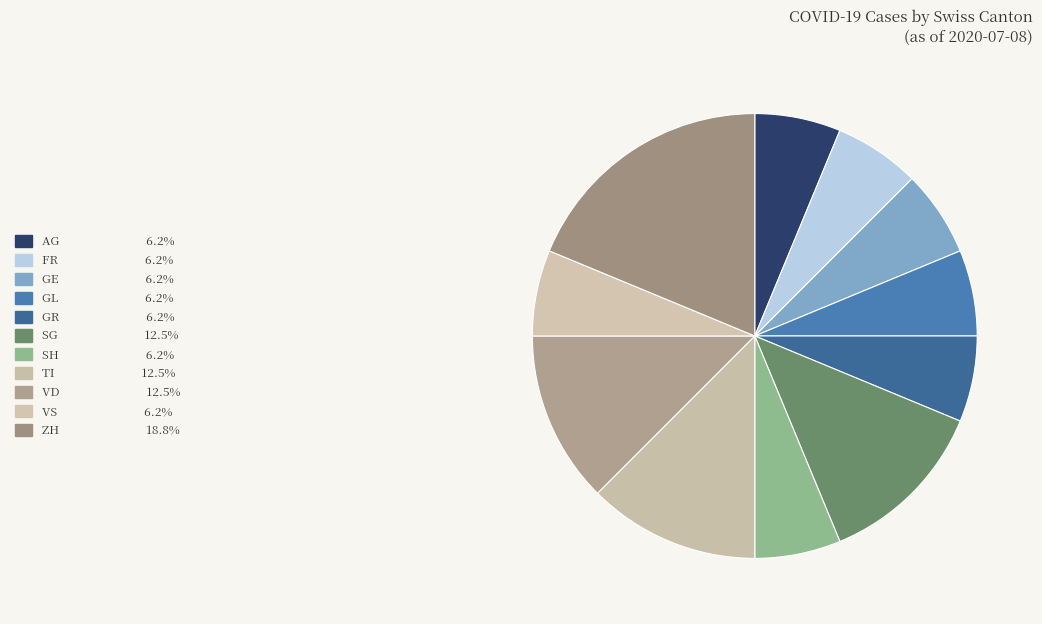

Which category has the biggest portion of the pie?

ZH